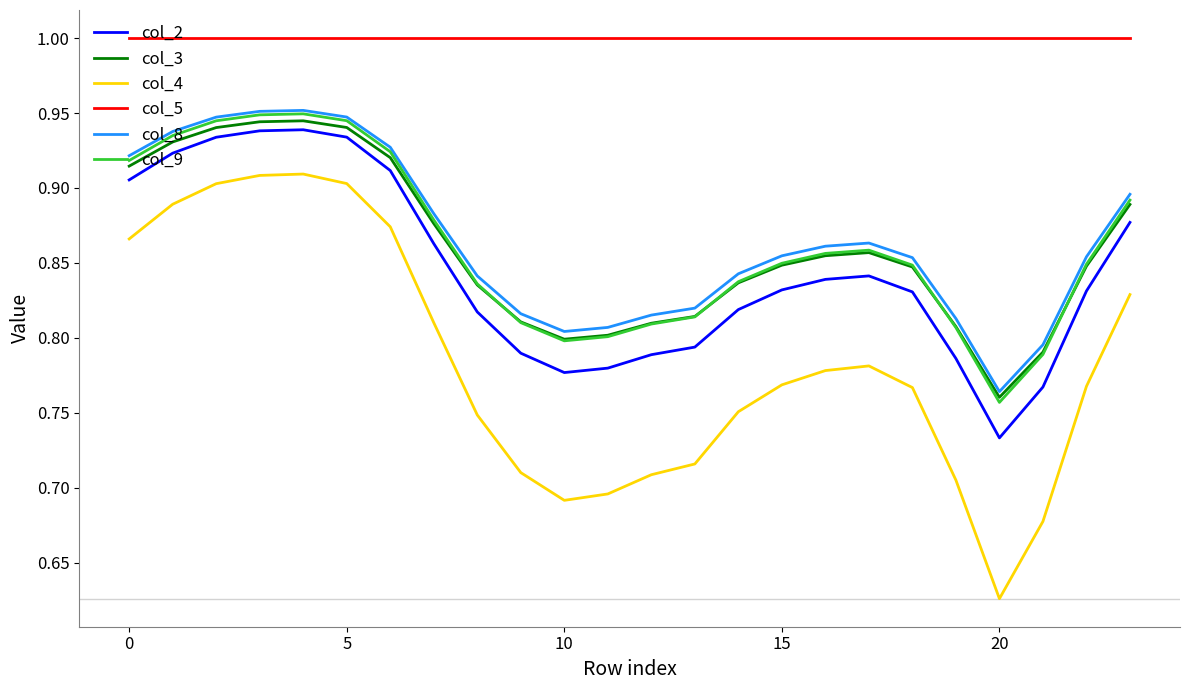

Which series has the largest total across all categories?

col_5